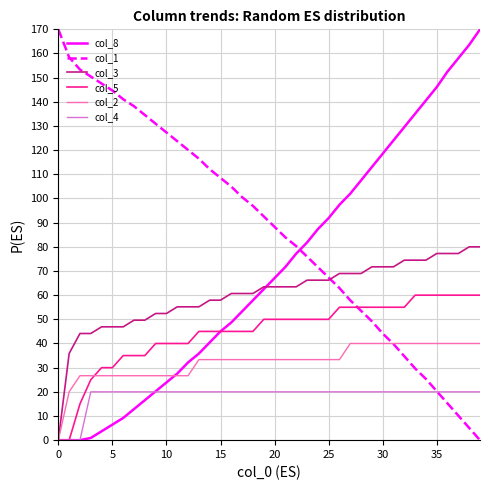

What is the maximum value for col_5?

60.0